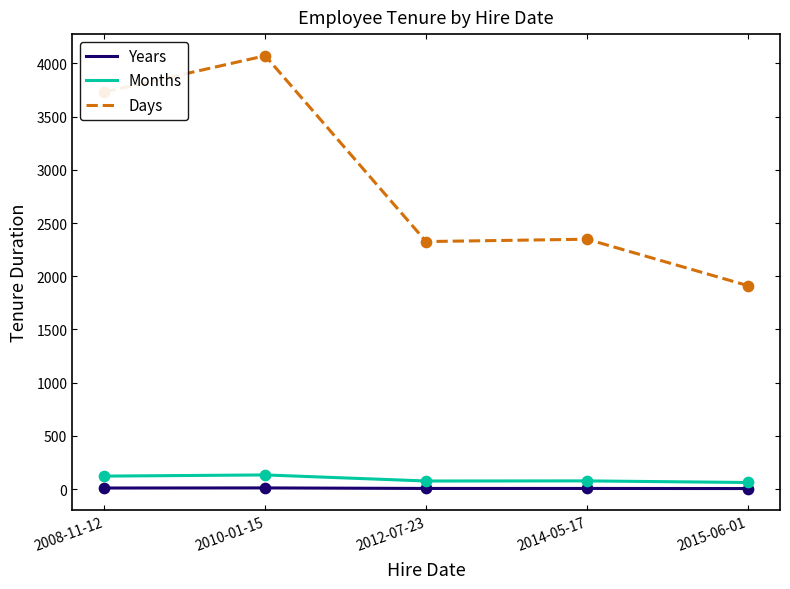

Is the value of Years at 2010-01-15 greater than the value of Days at 2012-07-23?

No